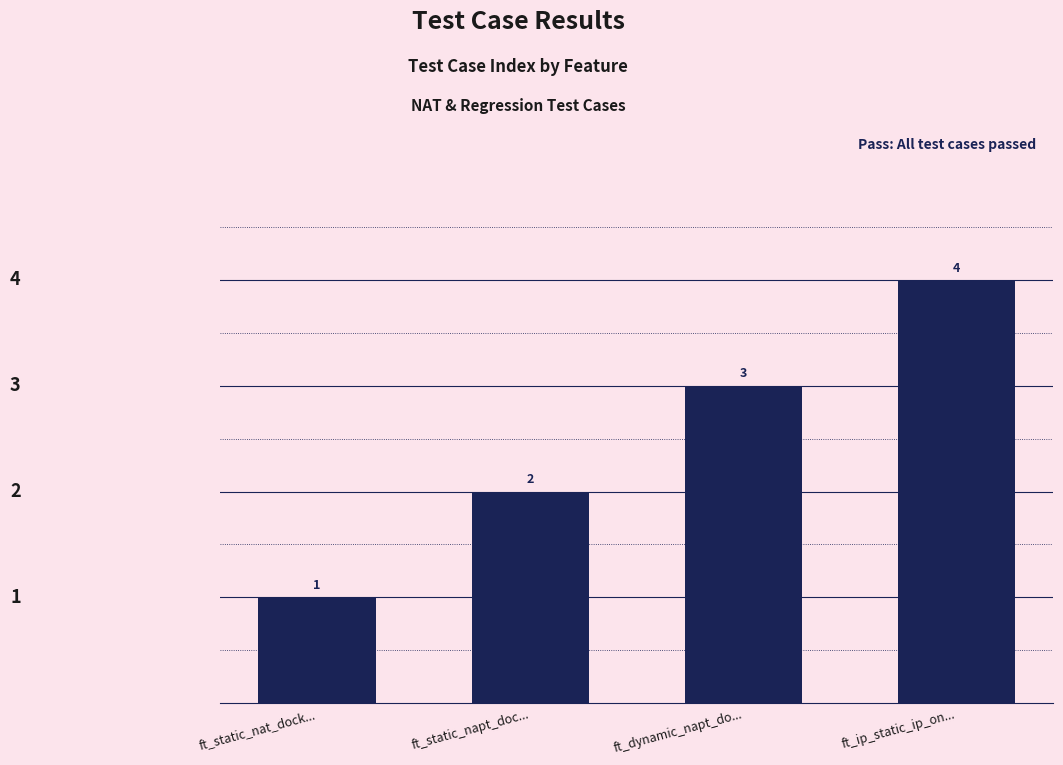

What is the change in value from ft_static_napt_doc... to ft_ip_static_ip_on...?

+2